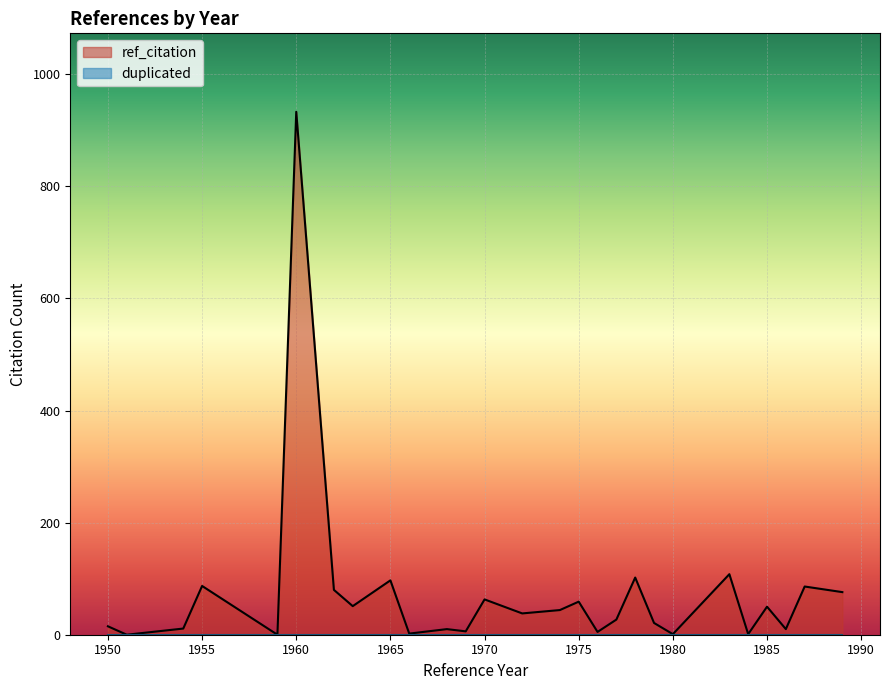

At which category is the sum across all series the highest?

1960